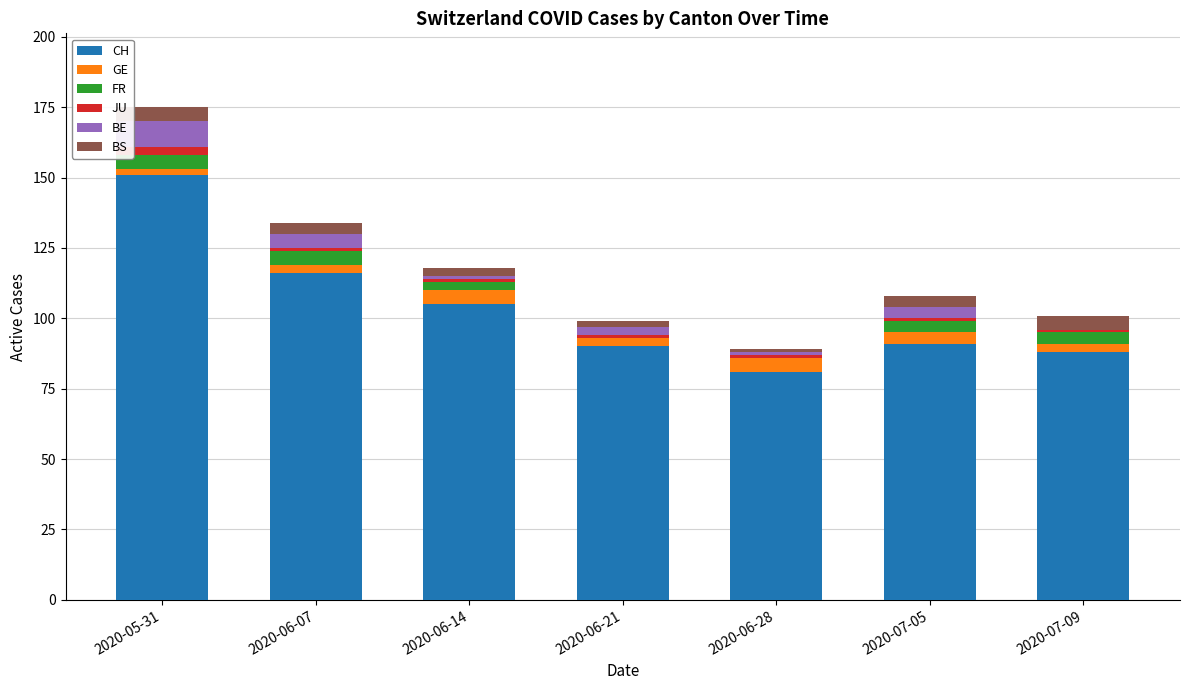

What is the sum of all CH values?

722